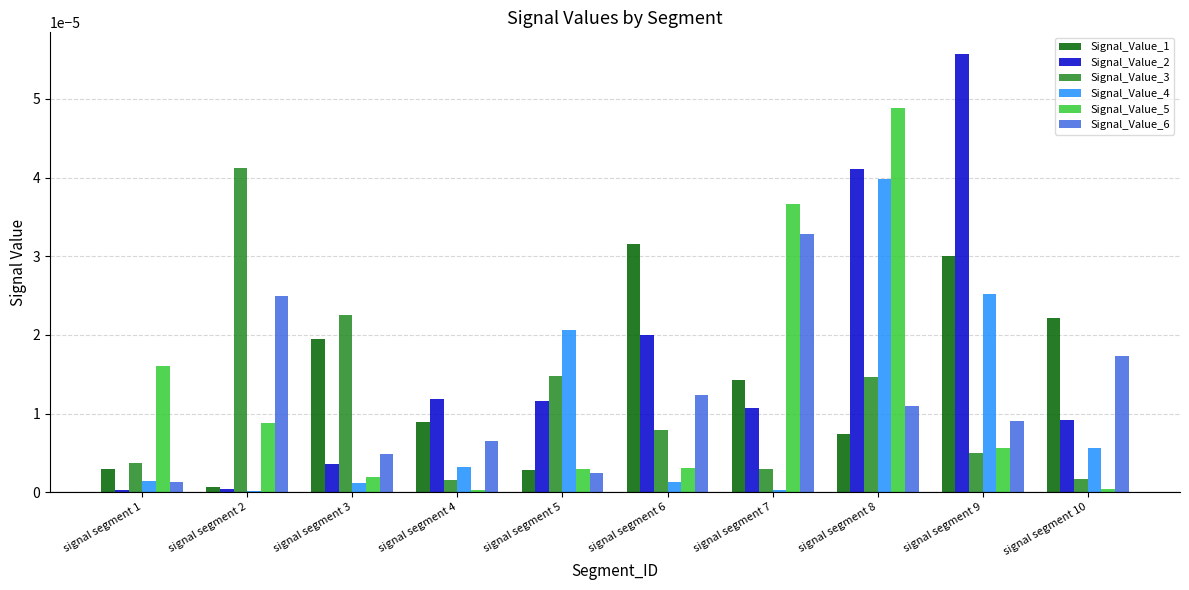

Which series has the largest range (max minus min)?

Signal_Value_2